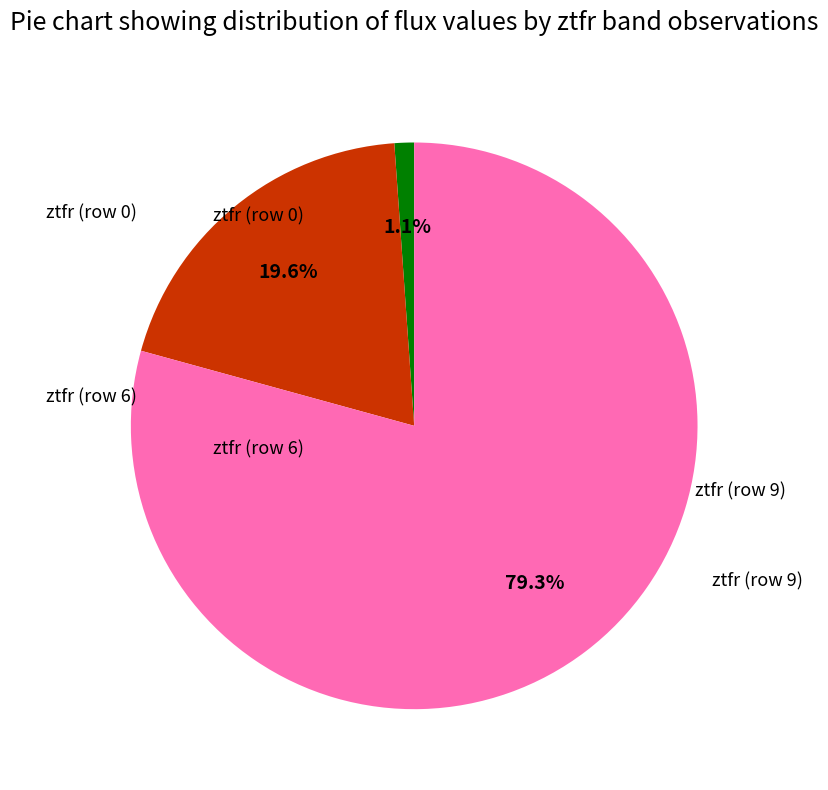

Which slice is the smallest?

ztfr (row 0)